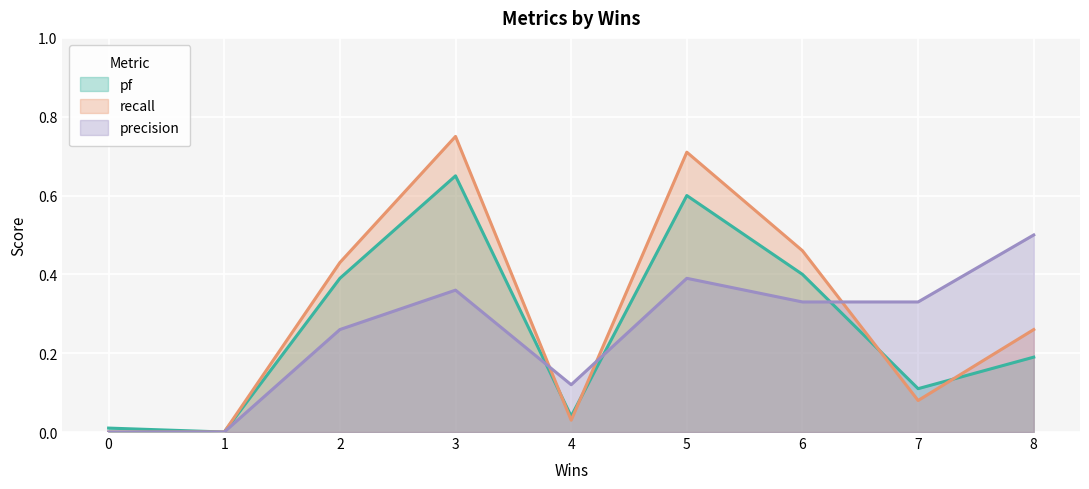

List the labels in order of pf value, largest first.

3, 5, 6, 2, 8, 7, 4, 0, 1